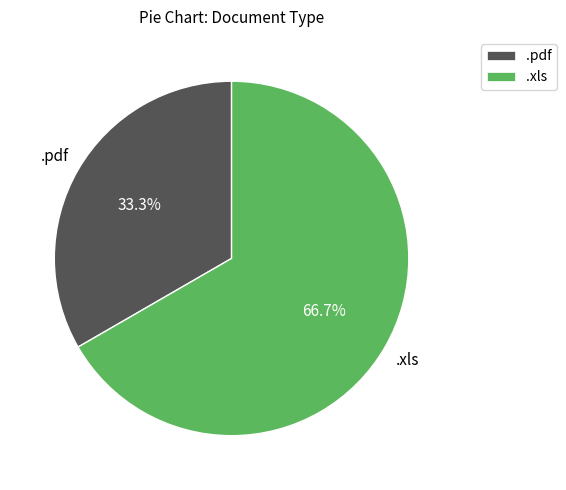

To the nearest percent, what is the difference between the .xls and .pdf slice percentages?

33%